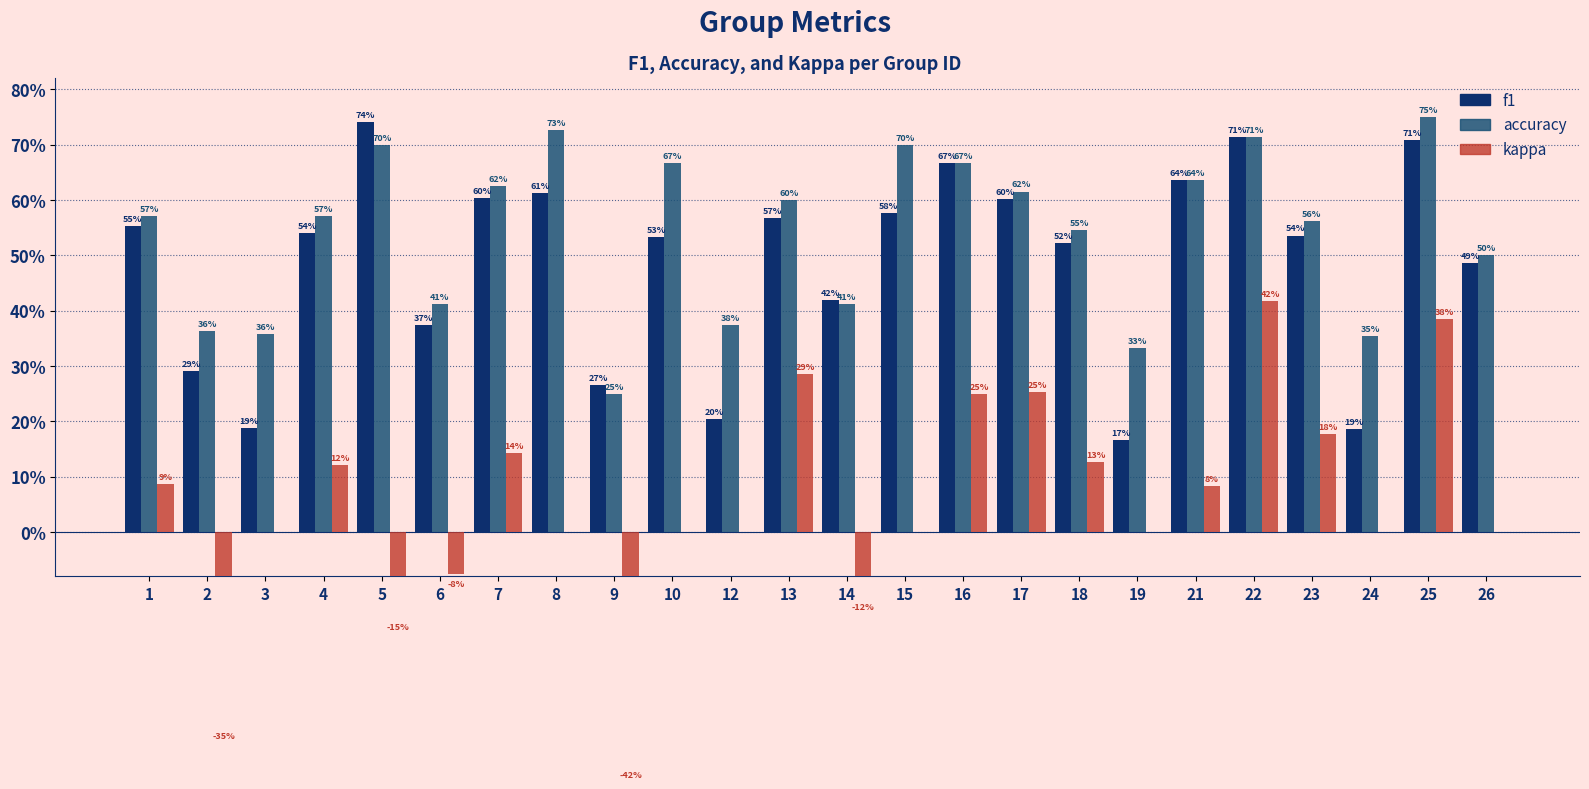

What is the sum of all f1 values?

11.7